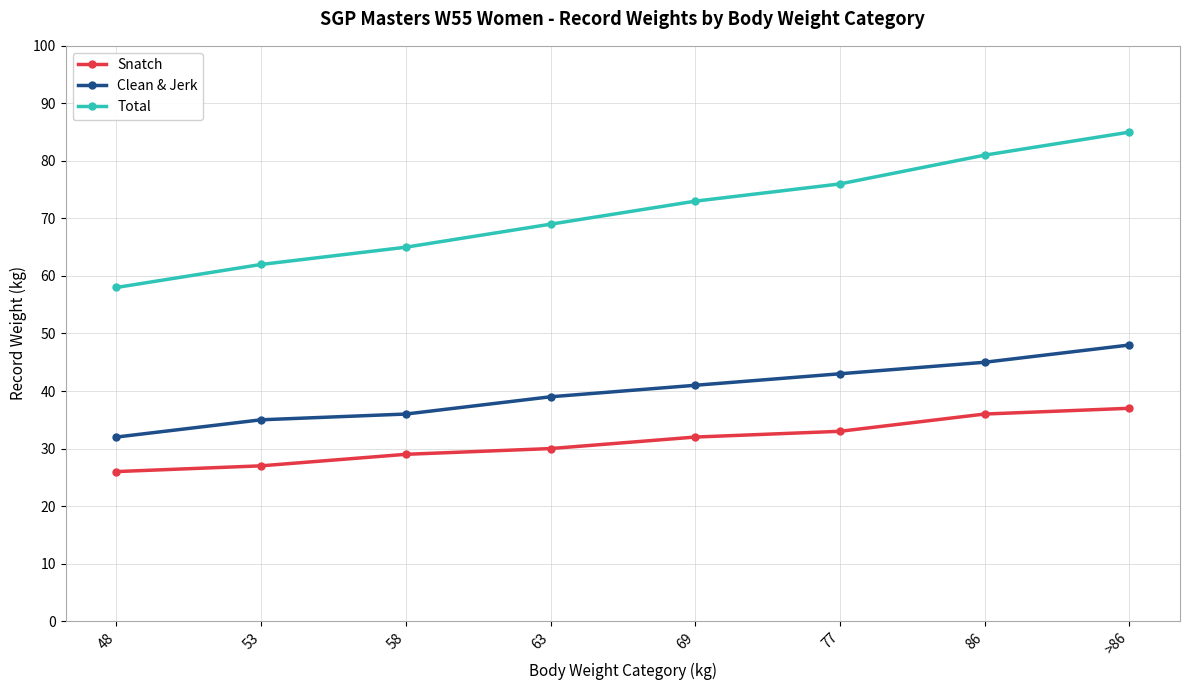

Rank the series by their average value, from highest to lowest.

Total, Clean & Jerk, Snatch